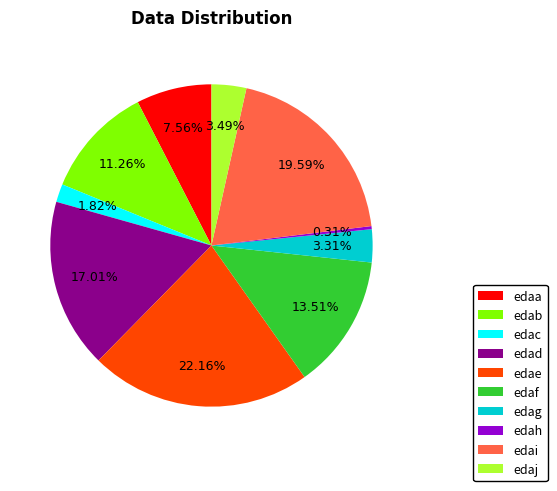

To the nearest percent, what percentage of the pie is edai?

20%